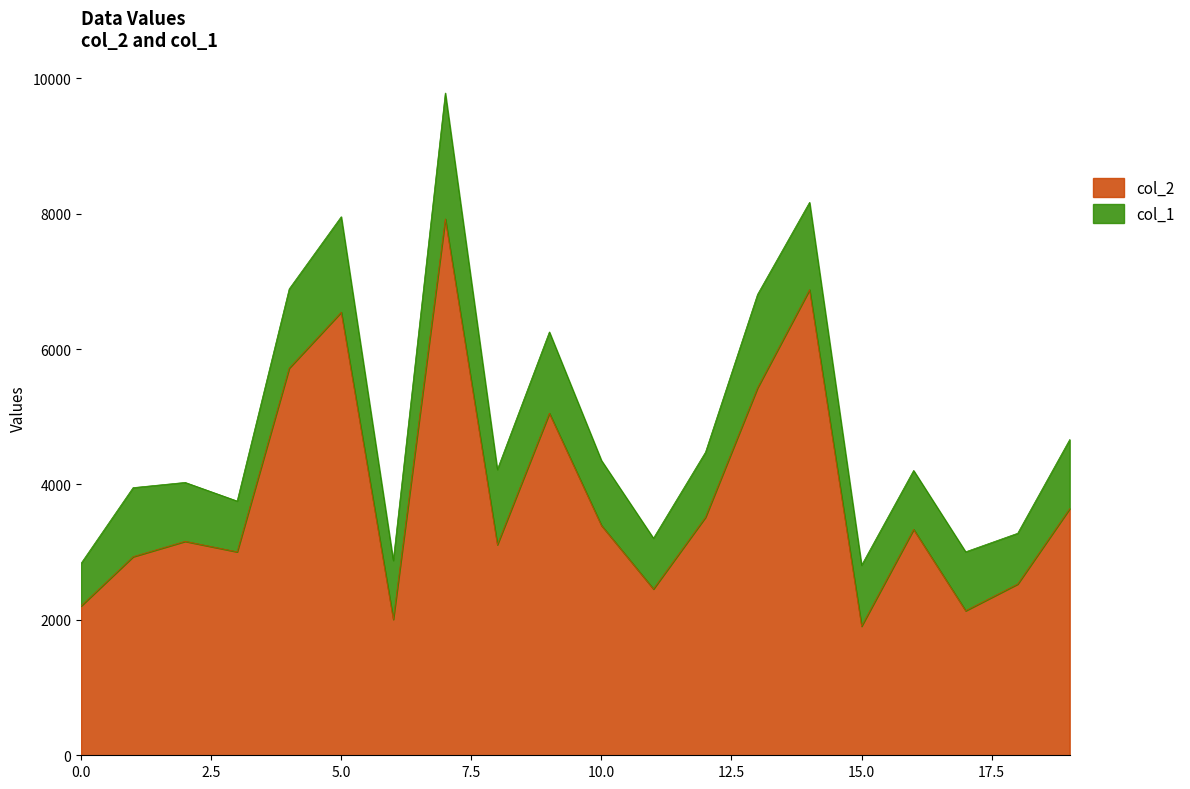

True or false: the data shows 5981 at 12.

False